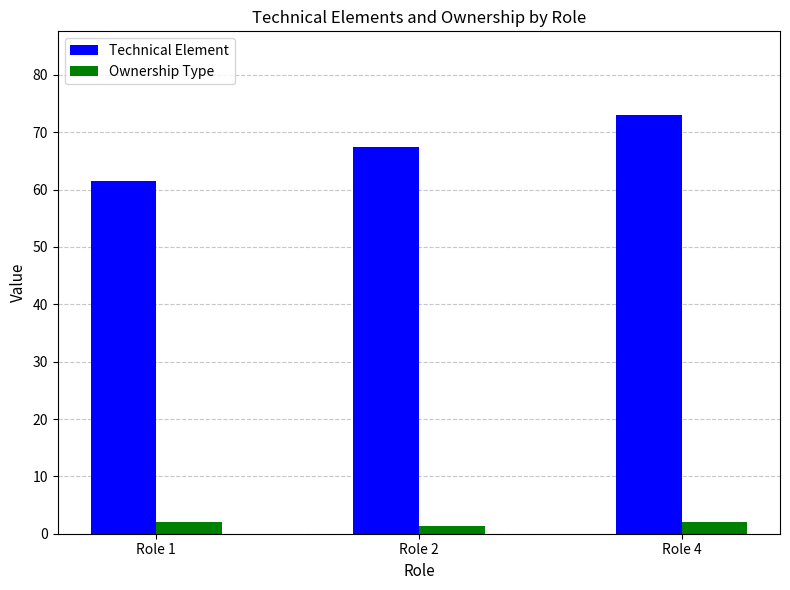

What is the minimum value shown in the chart?

1.4